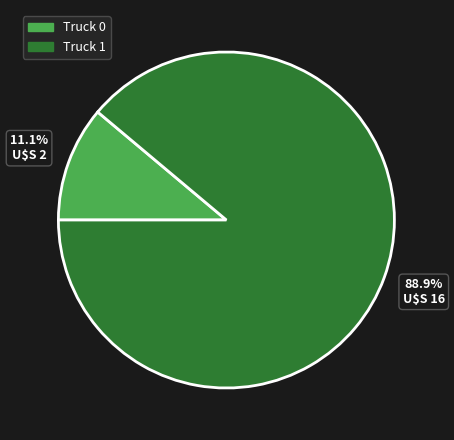

To the nearest percent, what is the average slice percentage?

50%